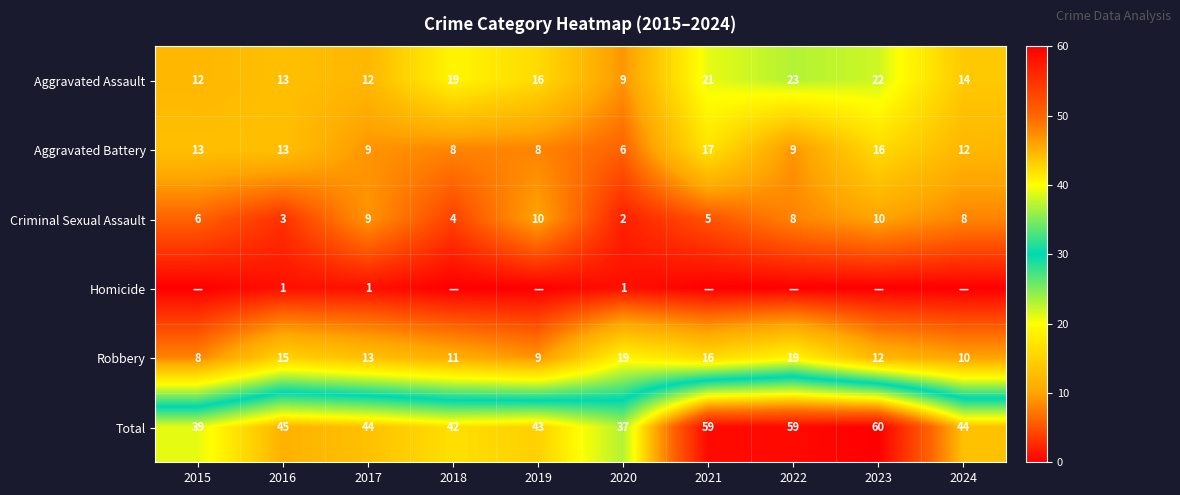

Is the value of Robbery at 2015 greater than the value of Total at 2019?

No